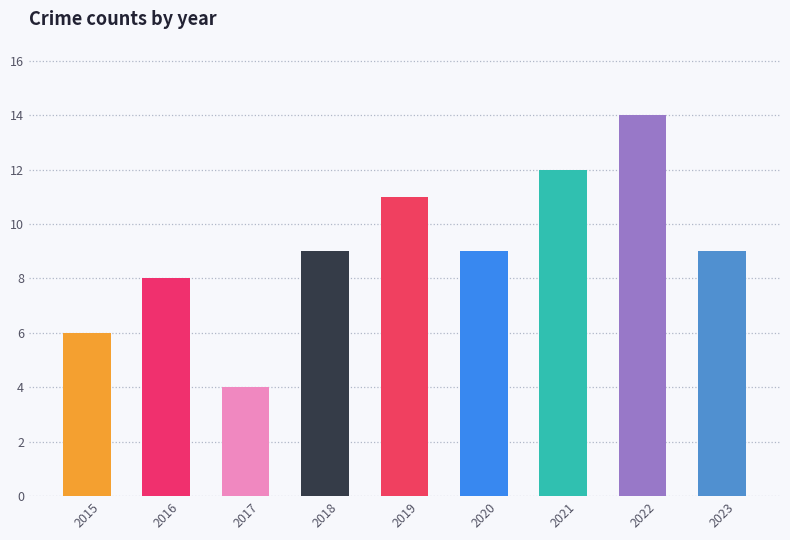

How many data points does each series have?

9